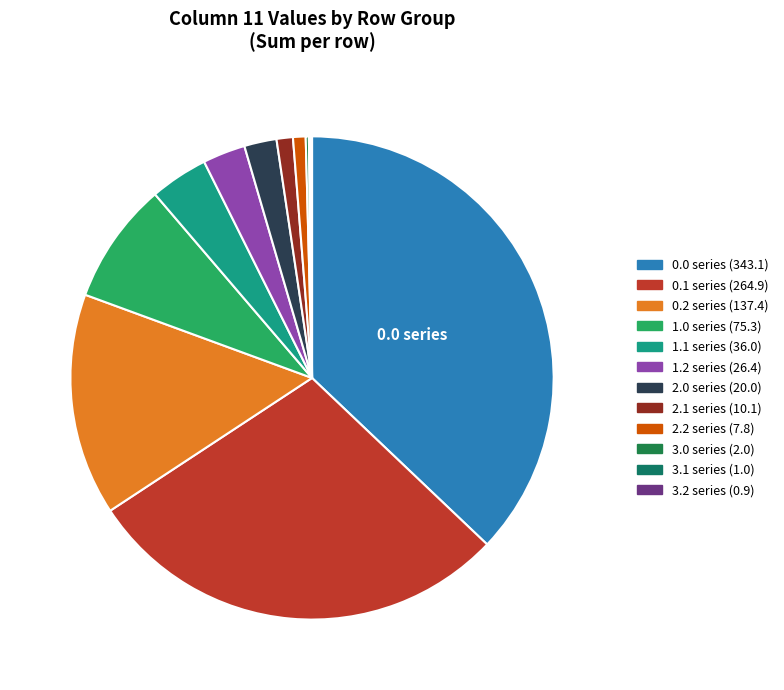

How many slices are in this pie chart?

12